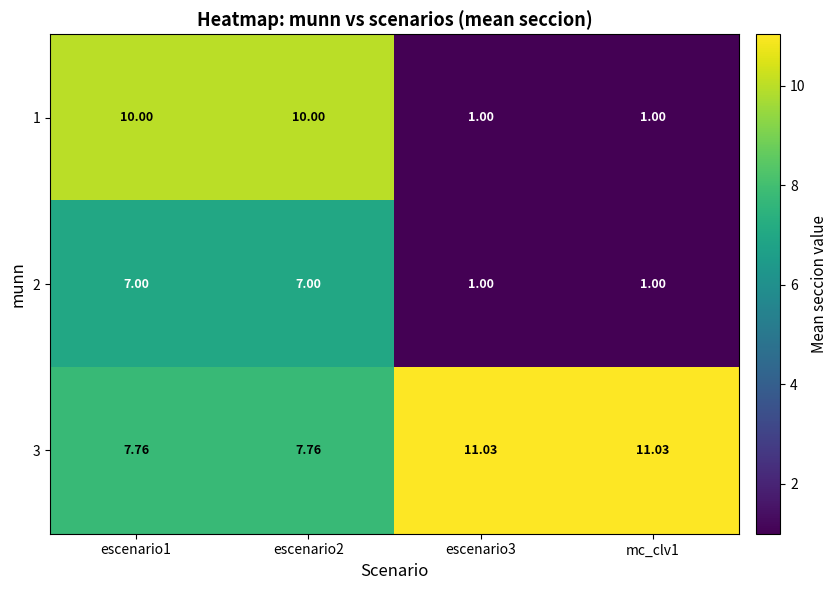

Is the value of 2 at escenario1 greater than the value of 1 at escenario2?

No